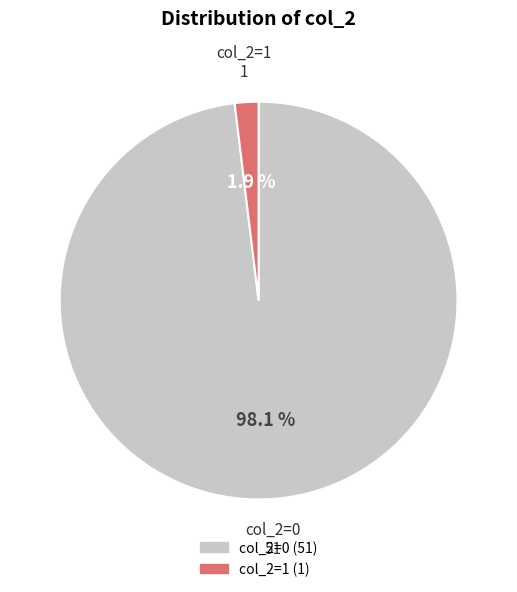

Rank the categories by value from highest to lowest.

col_2=0, col_2=1